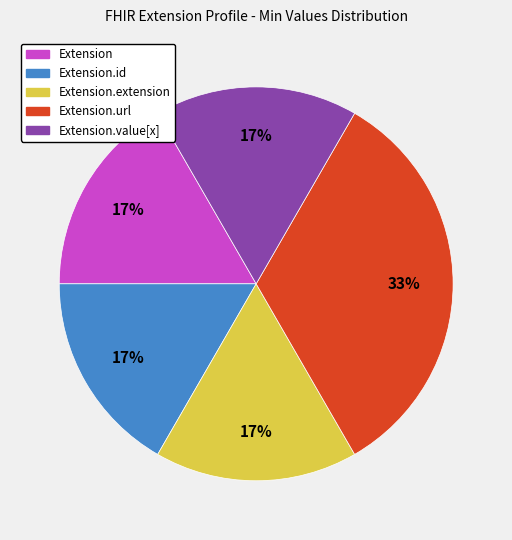

Is there a majority slice in this chart?

No